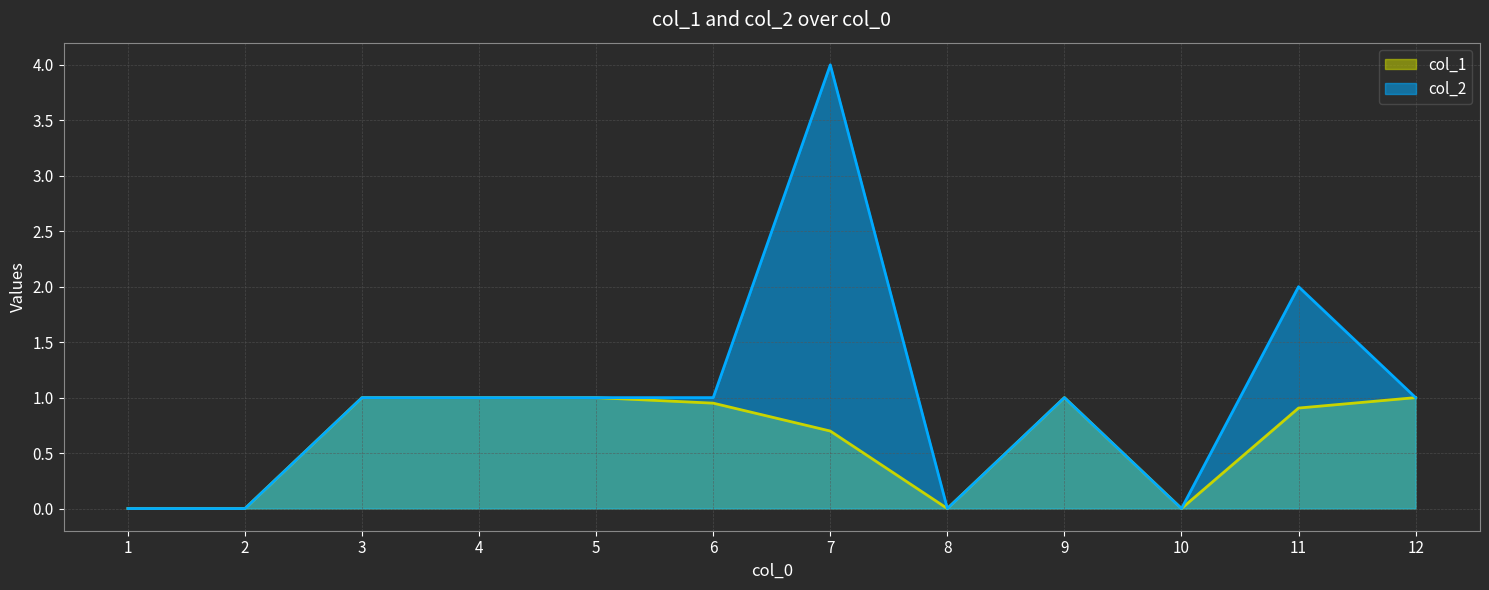

How many values in the col_2 series exceed 1?

2